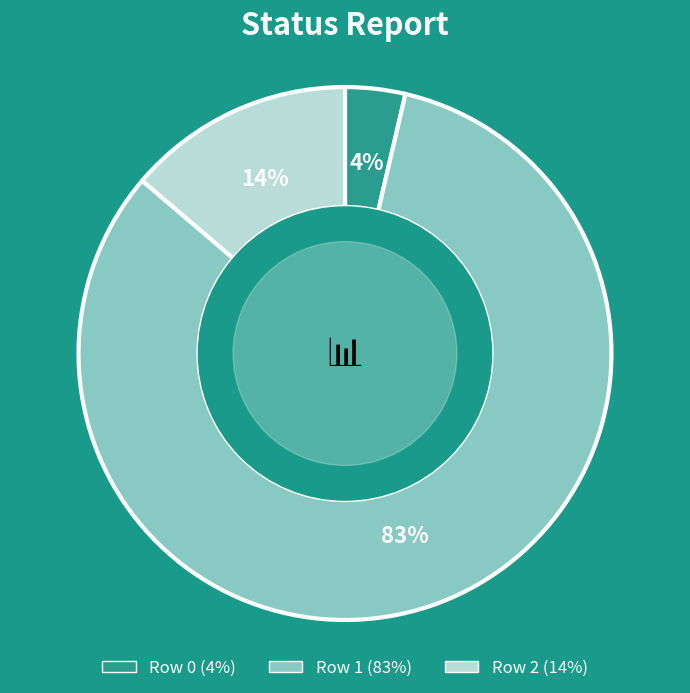

Is there a majority slice in this chart?

Yes